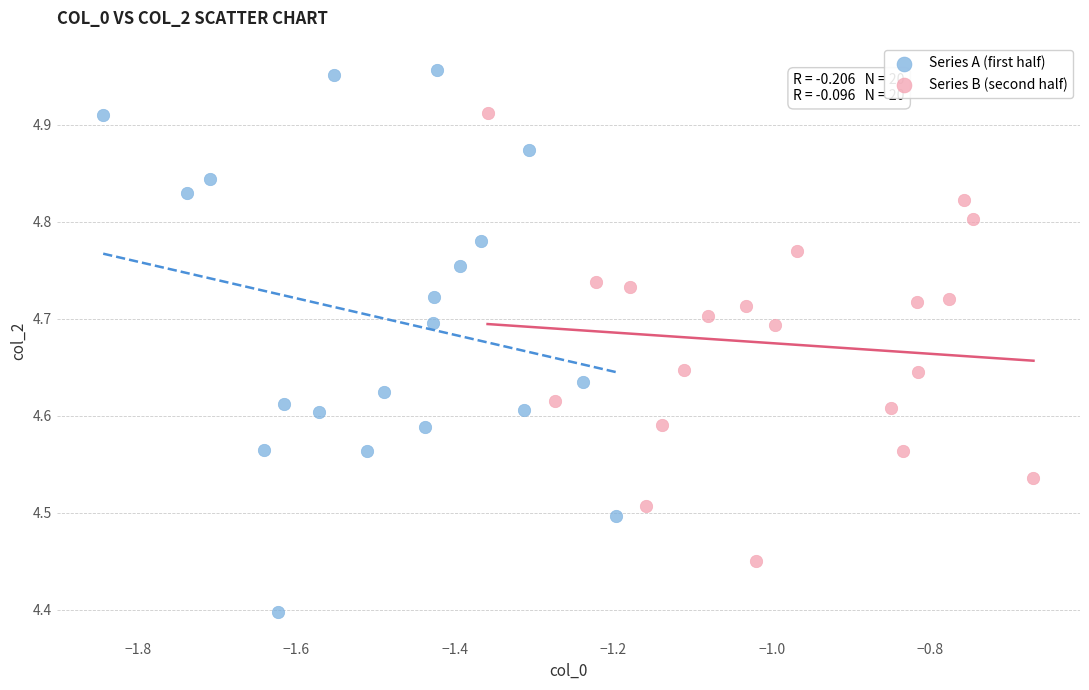

Which series reaches the minimum Y coordinate?

Series A (first half)